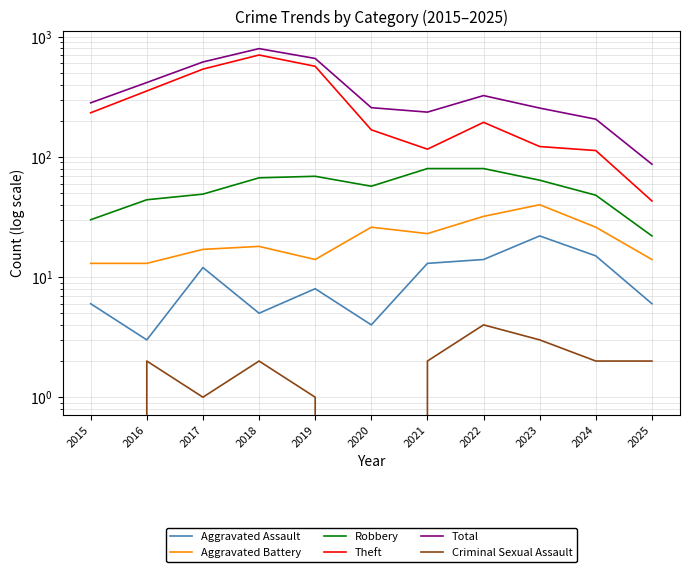

Where is the first local minimum for Aggravated Battery?

2019